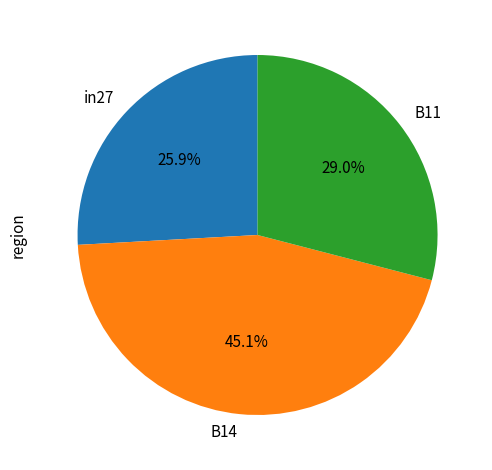

To the nearest percent, what is the combined percentage of B14 and B11?

74%